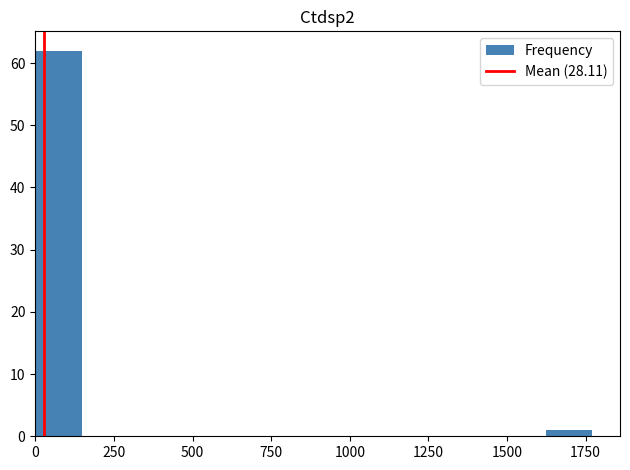

Read against the x-axis, roughly where is the centre of the tallest bar?

50